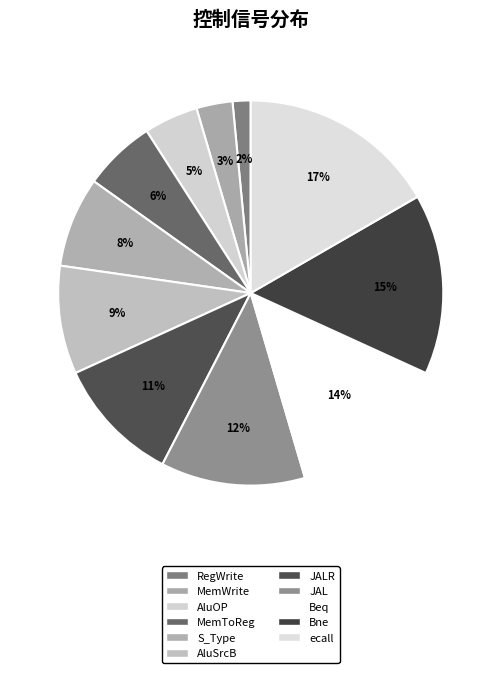

How many segments does this pie chart have?

11